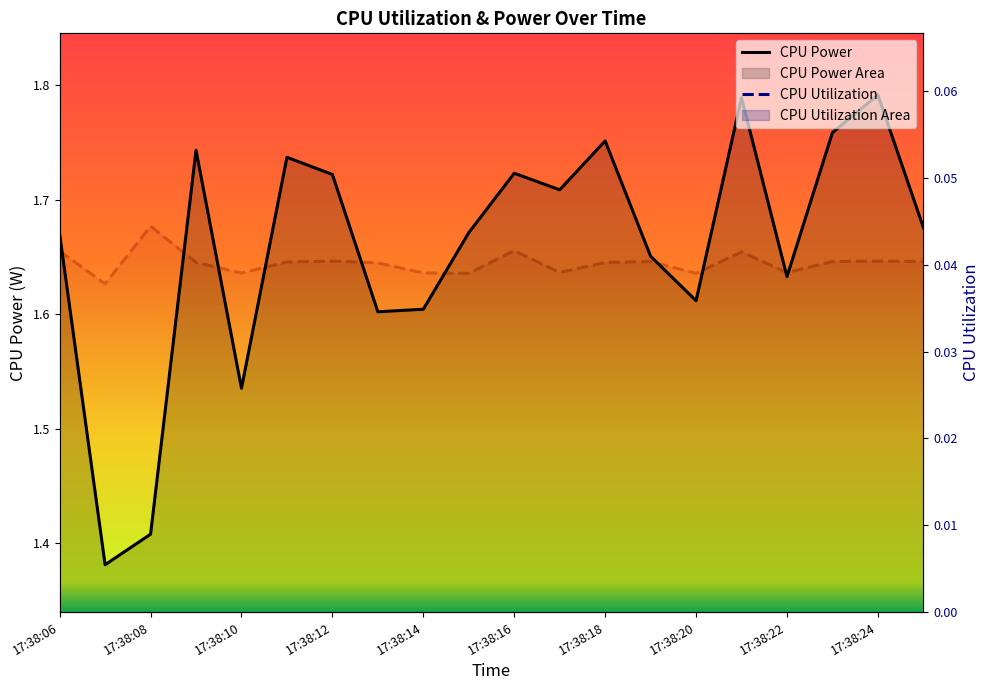

True or false: CPU Power and CPU Utilization cross at least once.

False